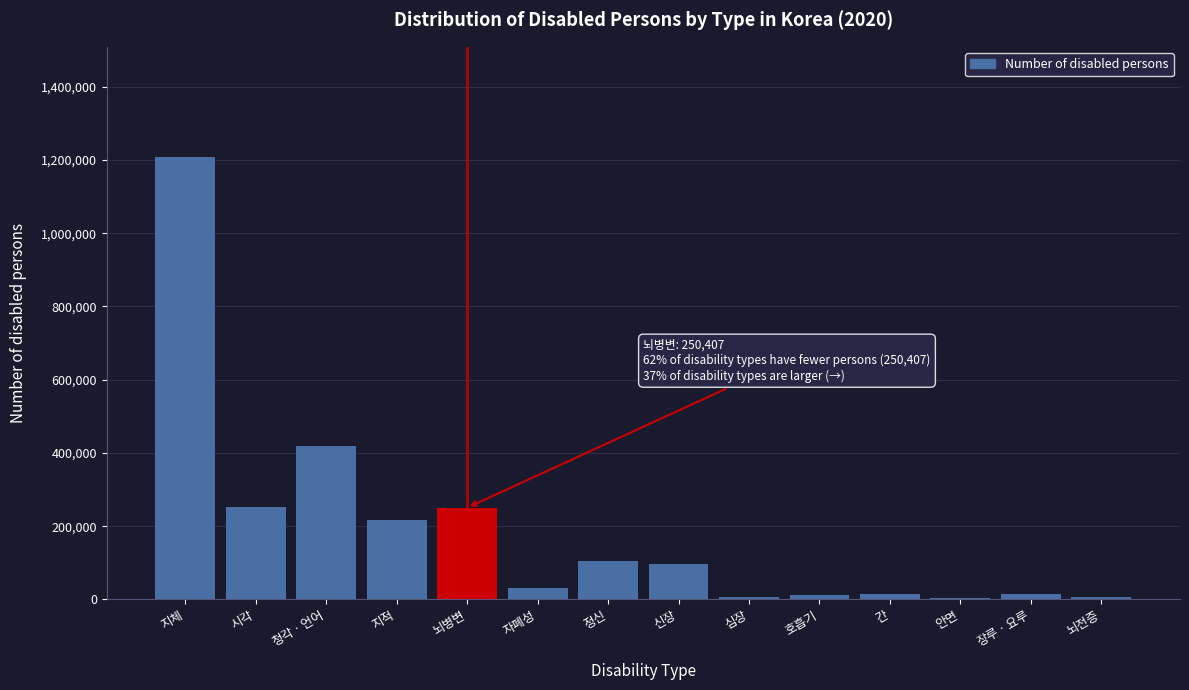

What is the sum of all values?

2633026